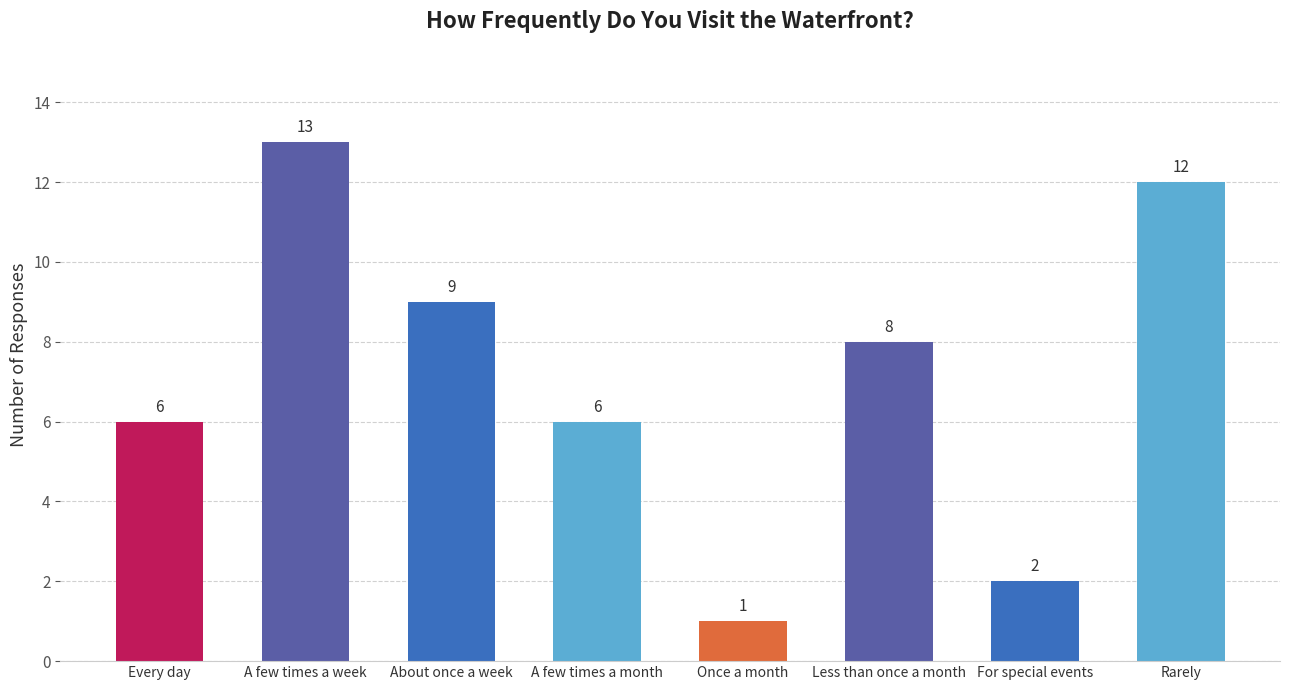

What is the change in value from About once a week to Less than once a month?

-1